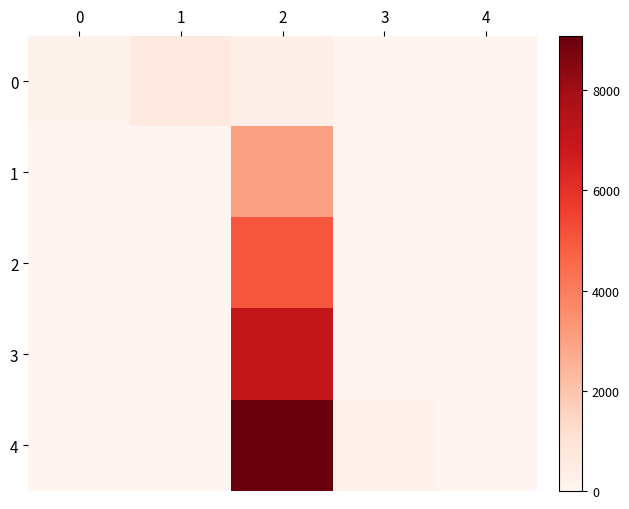

Reading left to right, transcribe all the data shown in this chart.

0: 0=171	1=570	2=249	3=0	4=0
1: 0=0	1=0	2=3015	3=0	4=0
2: 0=0	1=0	2=5040	3=0	4=0
3: 0=0	1=0	2=7065	3=0	4=0
4: 0=0	1=0	2=9090	3=225	4=0